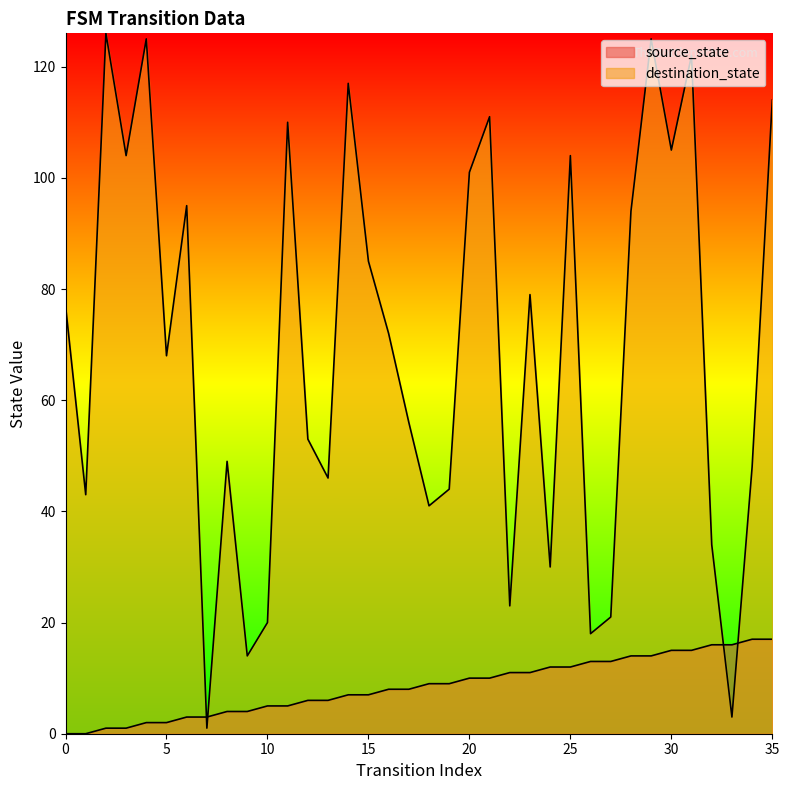

Where is source_state nearest to the value 8?

16